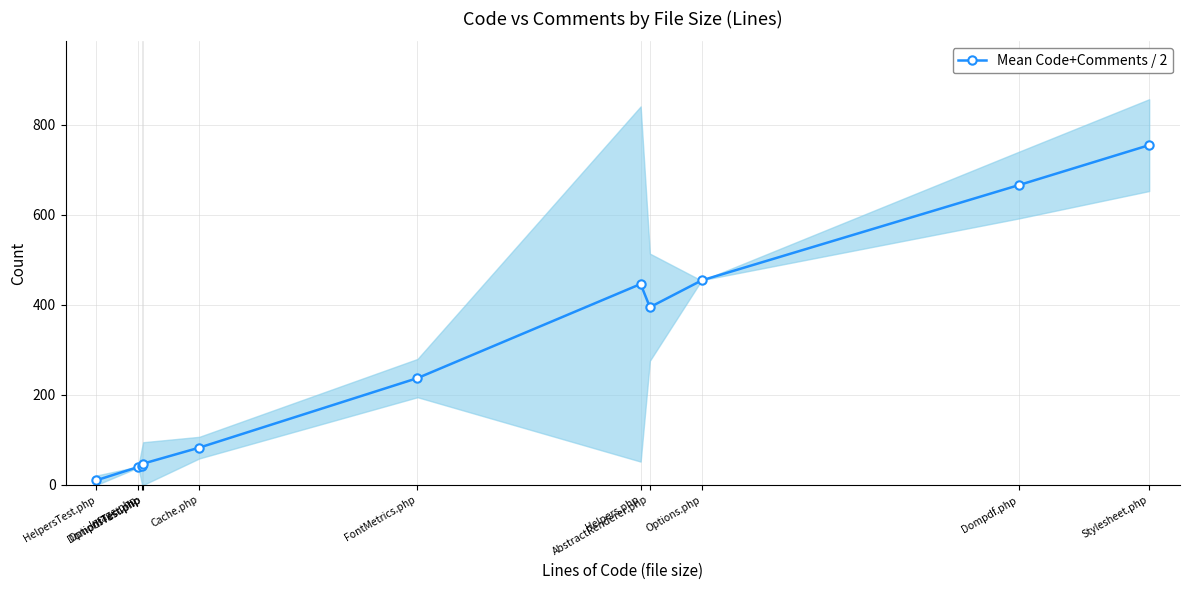

List the labels in order of value, largest first.

Stylesheet.php, Dompdf.php, Options.php, Helpers.php, AbstractRenderer.php, FontMetrics.php, Cache.php, OptionsTest.php, DompdfTest.php, Image.php, HelpersTest.php